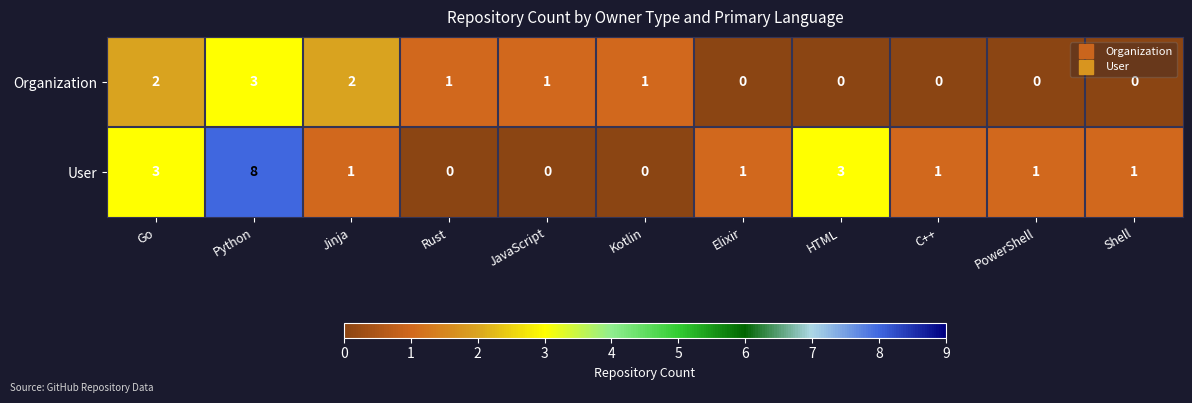

Which series has the largest range (max minus min)?

User